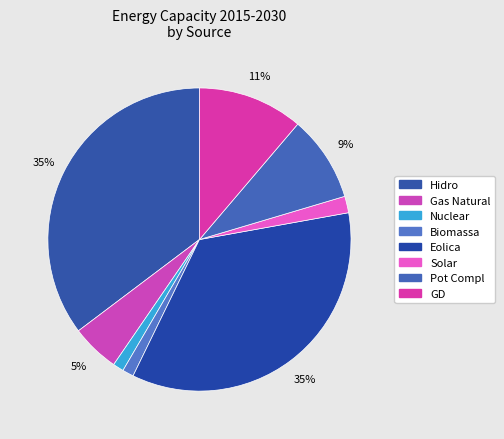

How many slices are in this pie chart?

8